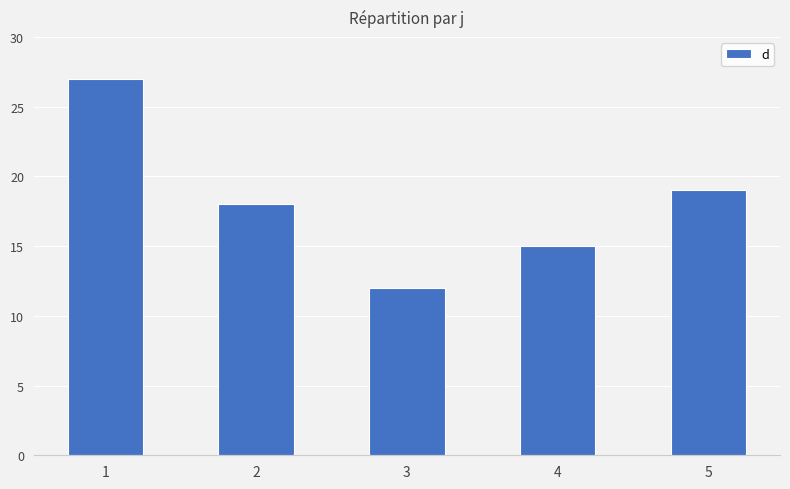

What is the difference between the maximum and second lowest values?

12